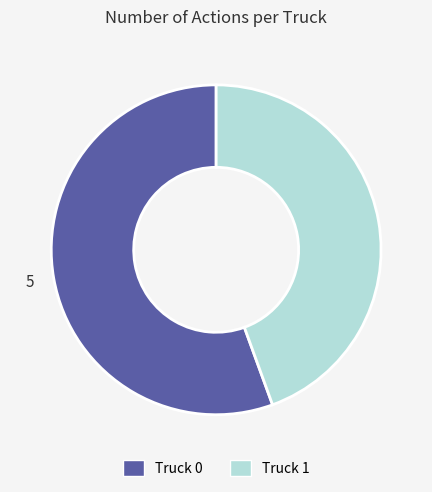

Which category accounts for the majority?

Truck 0